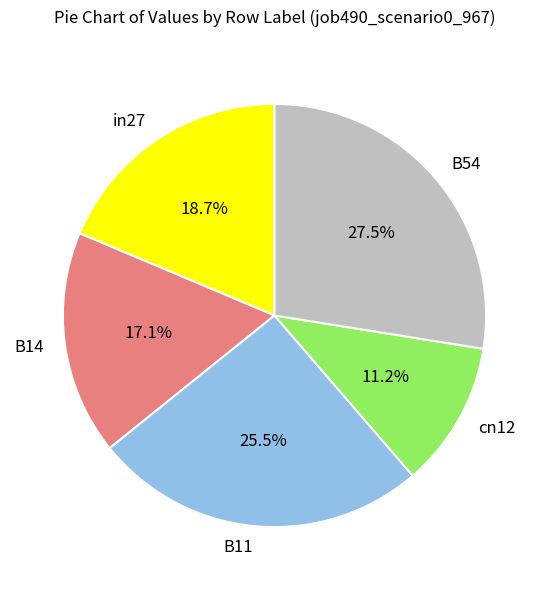

Rank the categories by value from highest to lowest.

B54, B11, in27, B14, cn12